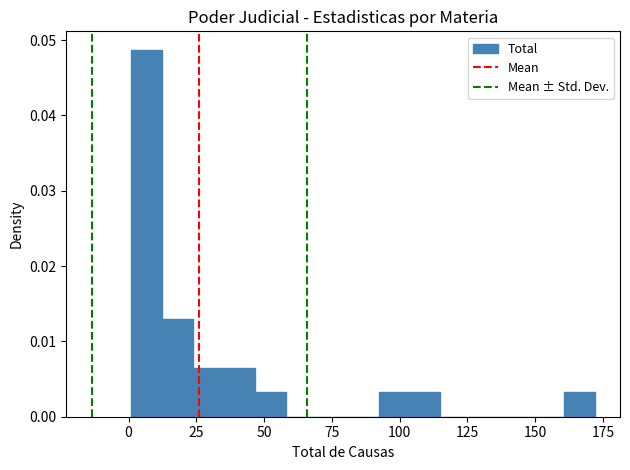

Around what value on the x-axis is the tallest bar? Give the approximate position of its centre, as read against the axis.

5